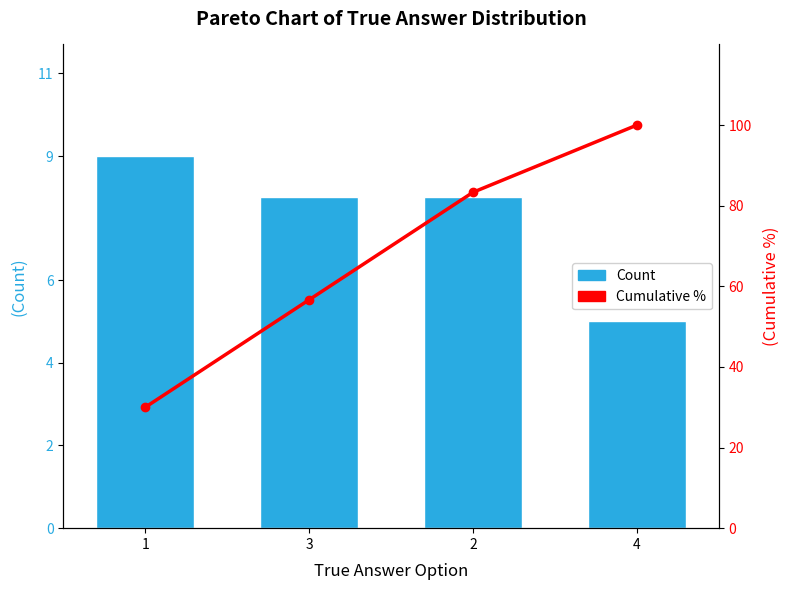

Reading left to right, transcribe all the data shown in this chart.

Count: 9.0	8.0	8.0	5.0
Cumulative %: 30.0	56.7	83.3	100.0